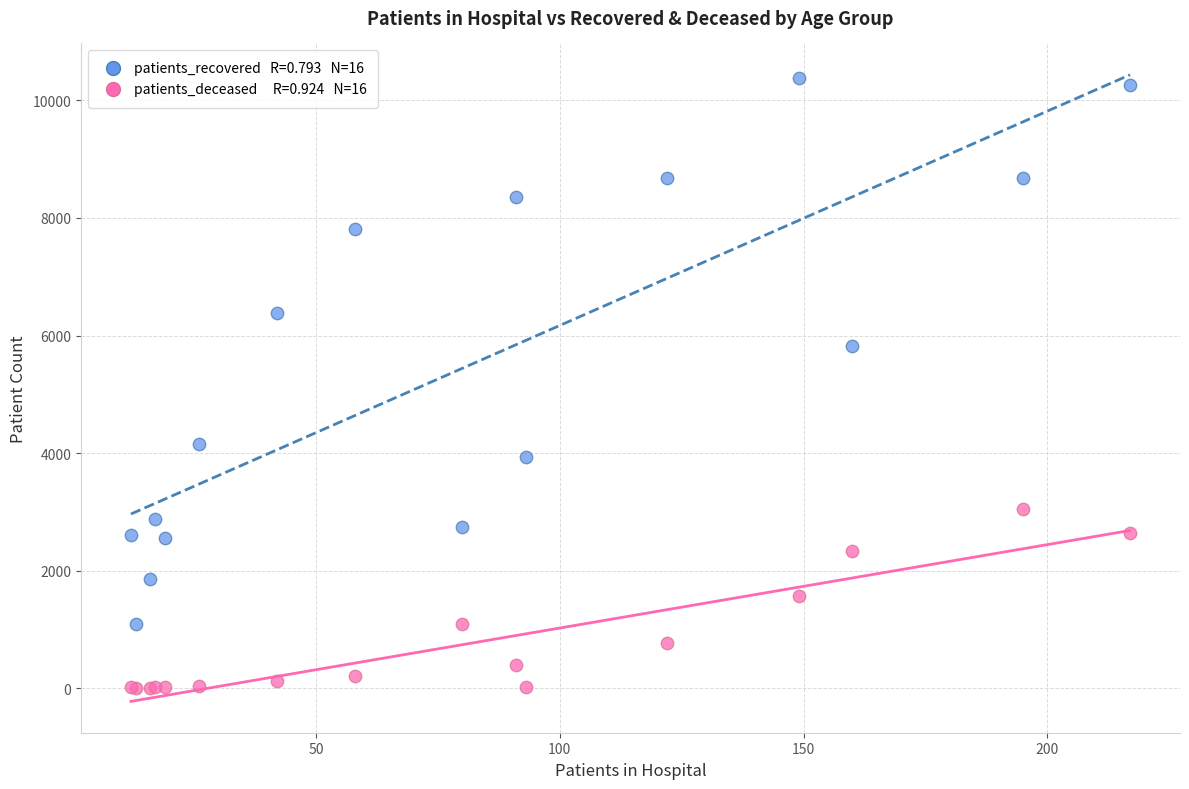

Across all series, what Y value is closest to 5195?

5825